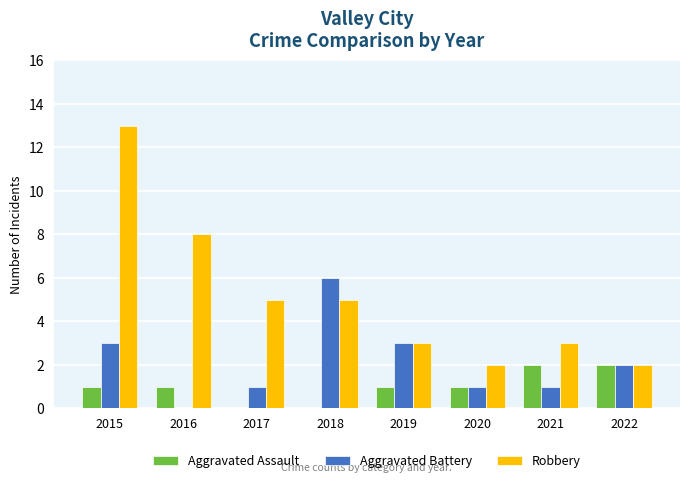

At which category is the sum across all series the highest?

2015